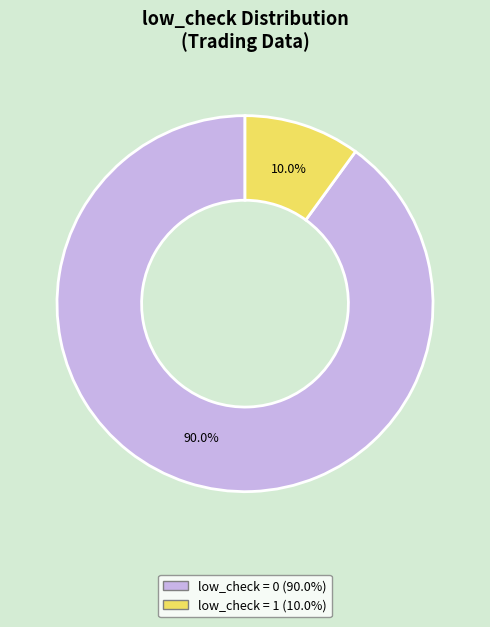

Does any single category account for the majority?

Yes